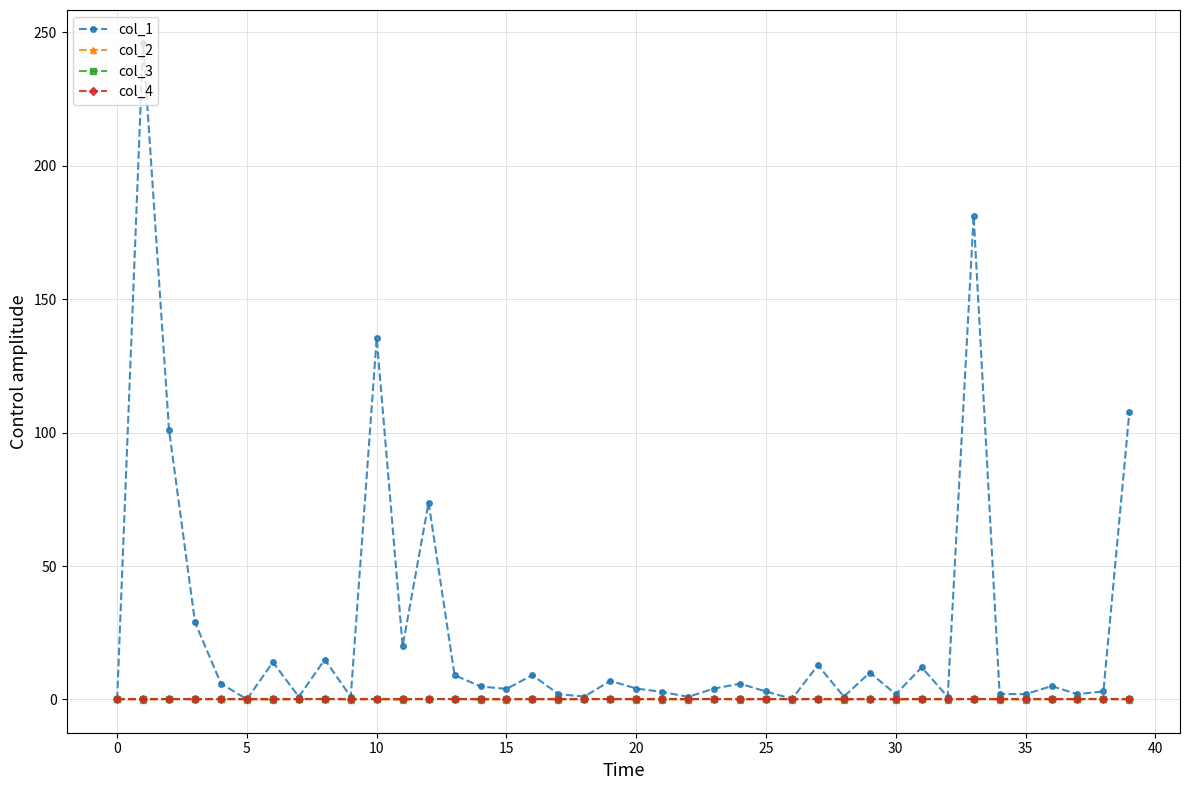

Which series has the largest total across all categories?

col_1